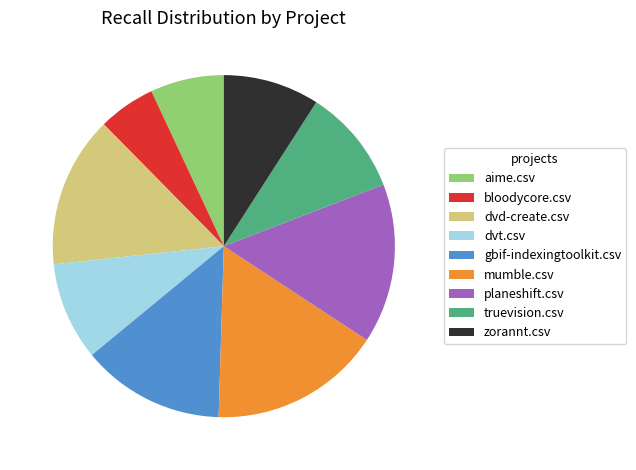

Do truevision.csv and planeshift.csv together represent more than half of the pie?

No